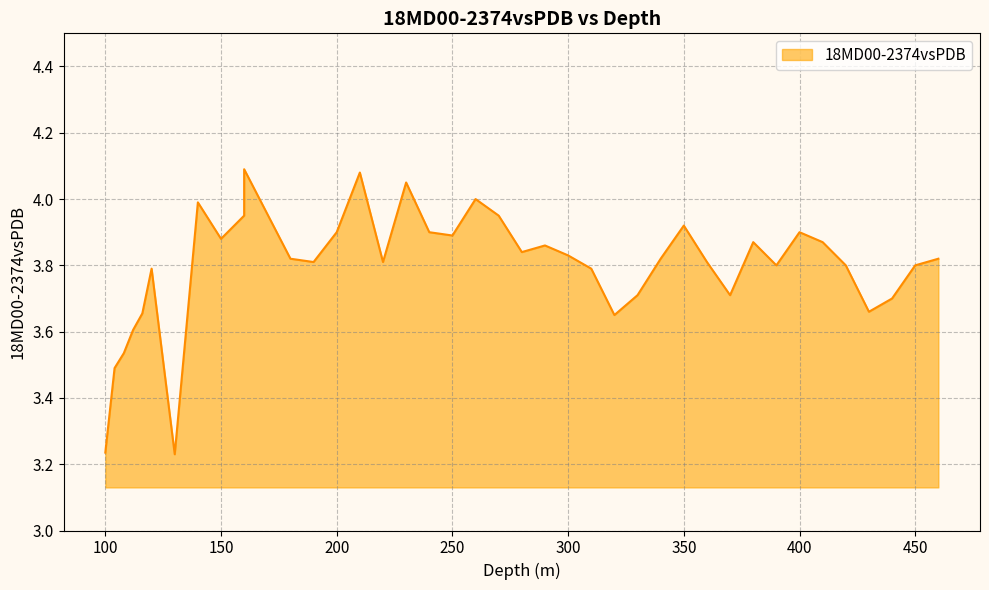

Reading right to left, extract all data points from this chart.

460=3.8	450=3.8	440=3.7	430=3.7	420=3.8	410=3.9	400=3.9	390=3.8	380=3.9	370=3.7	360=3.8	350=3.9	340=3.8	330=3.7	320=3.6	310=3.8	300=3.8	290=3.9	280=3.8	270=4.0	260=4.0	250=3.9	240=3.9	230=4.0	220=3.8	210=4.1	200=3.9	190=3.8	180=3.8	160=4.1	160=4.0	150=3.9	140=4.0	130=3.2	120=3.8	116=3.7	112=3.6	108=3.5	104=3.5	100=3.2